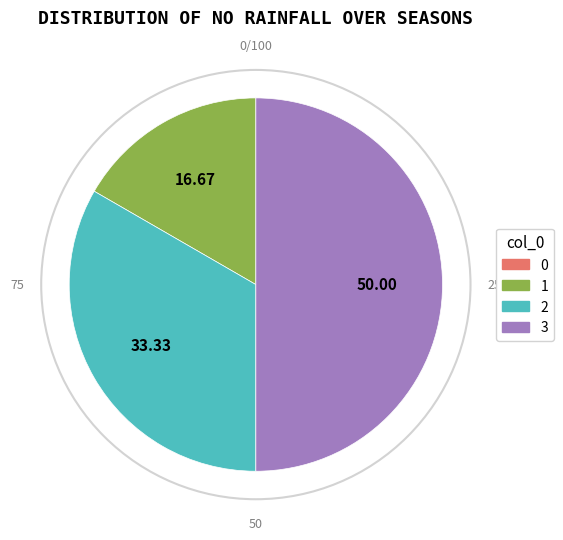

Which has a higher value, 3 or 1?

3